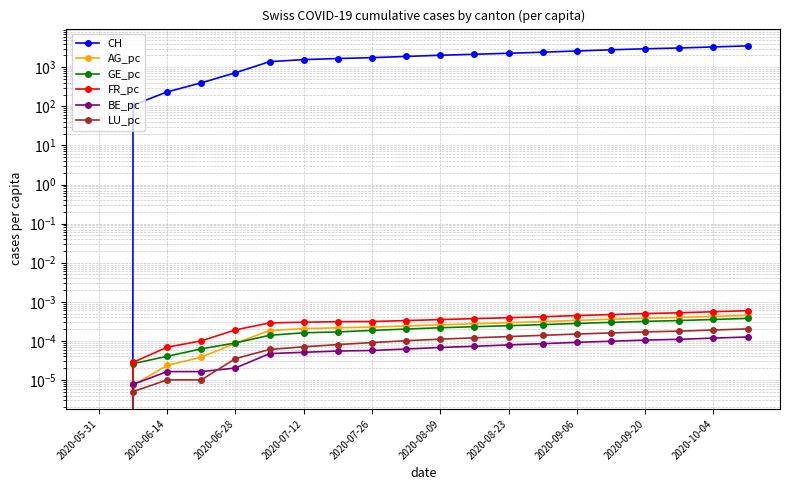

Which series has the largest total across all categories?

CH